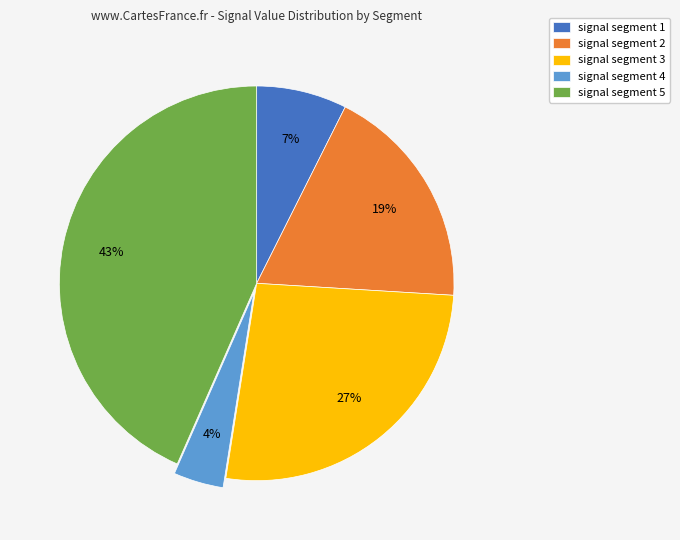

Is there a majority slice in this chart?

No